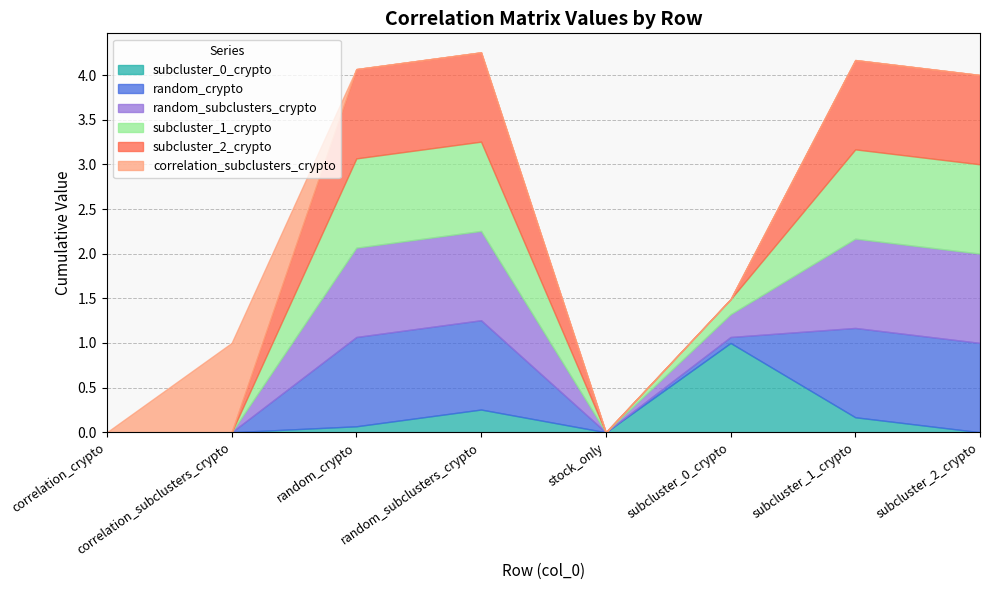

How many positive values does the subcluster_0_crypto series have?

5